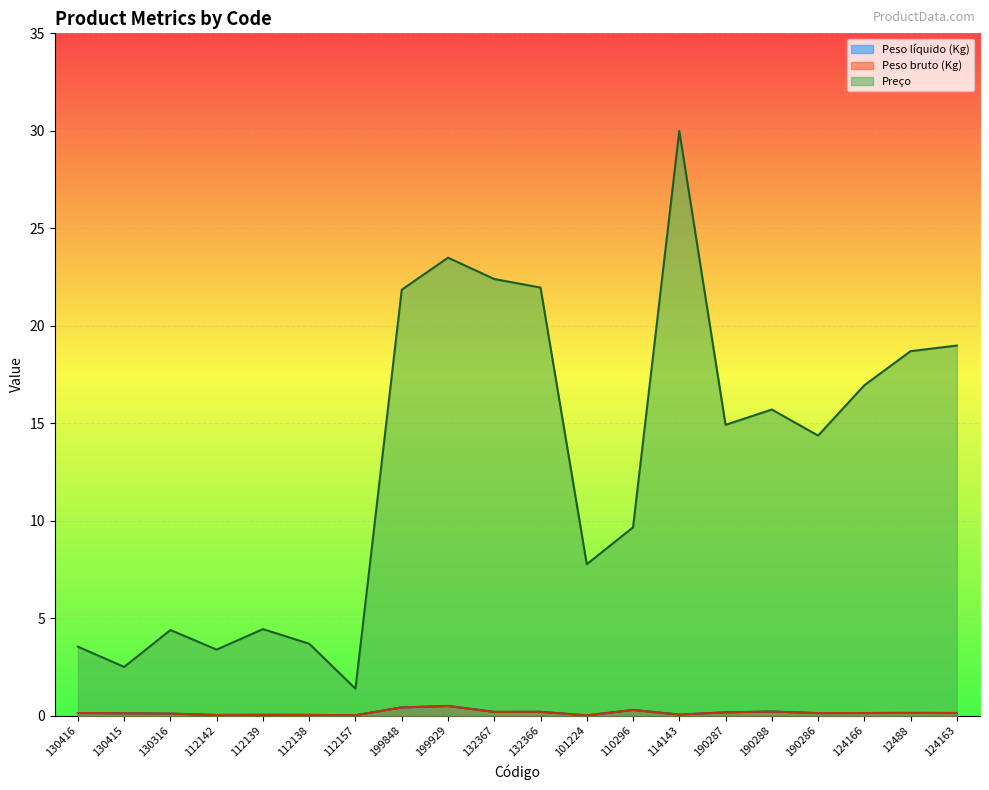

The Peso bruto (Kg) series shows 0.4 at 199848. True or false?

True